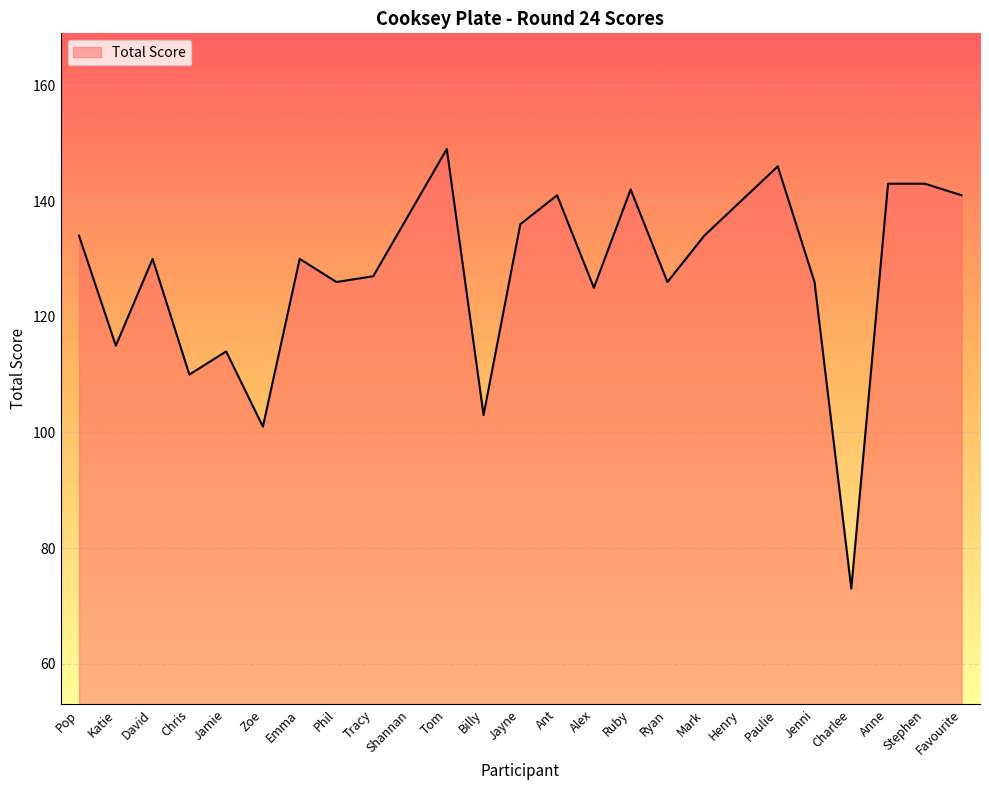

Is it true that the value at Zoe is 169?

False